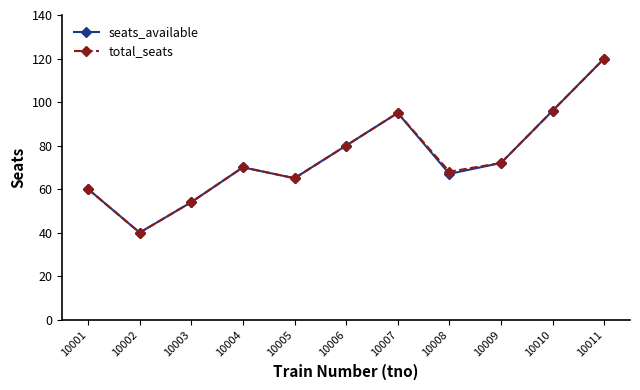

What is the average value of the total_seats series?

75